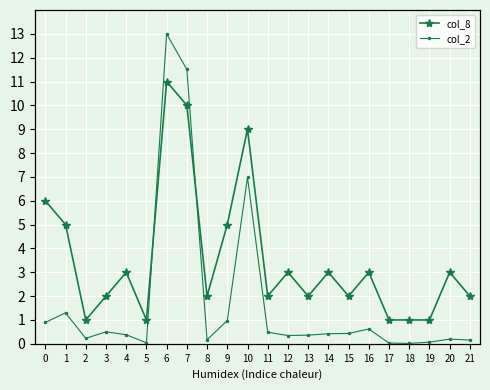

What is the sum of all col_8 values?

78